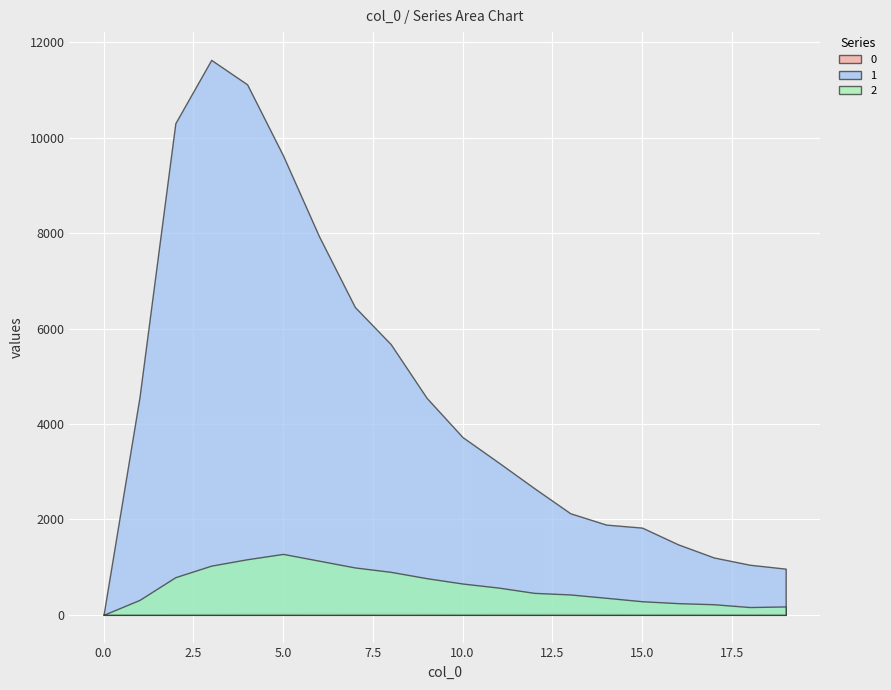

Is it true that 1 equals 1345 at 7?

False